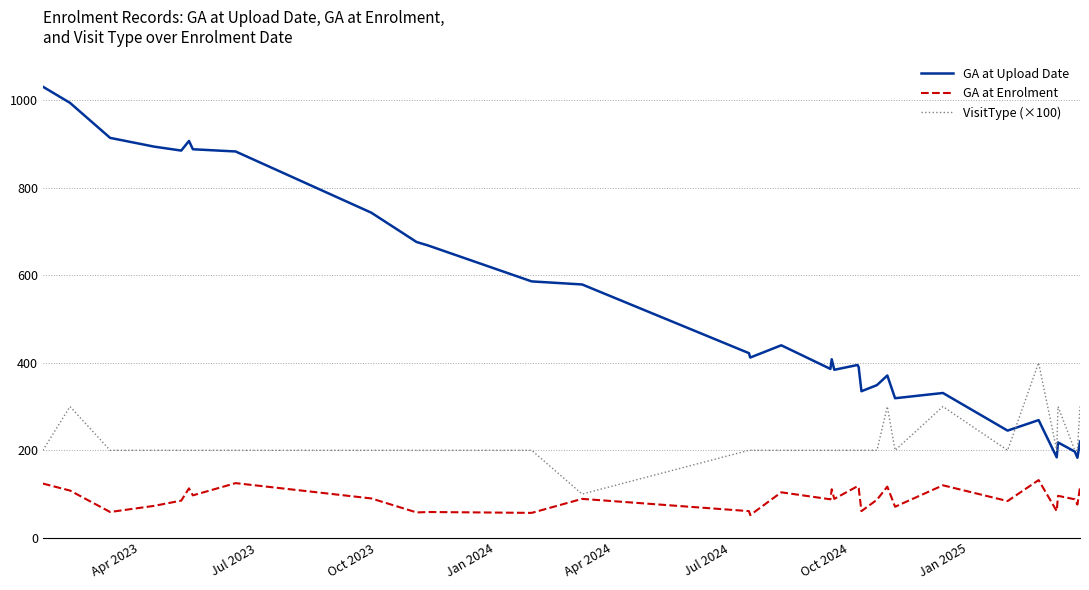

What is the sum of all VisitType (×100) values?

7600